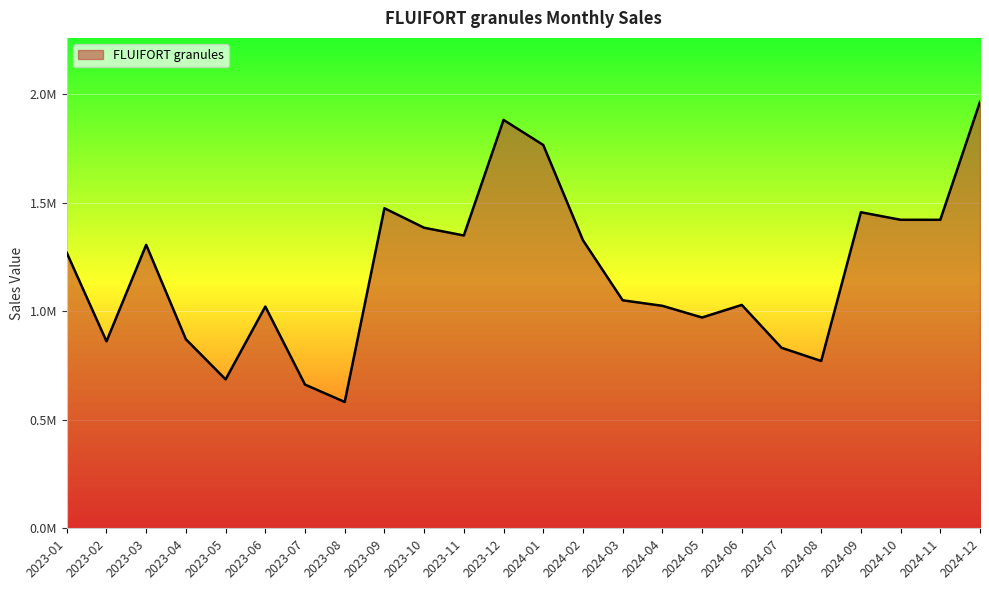

True or false: the data has more than 0 interior local peaks.

True